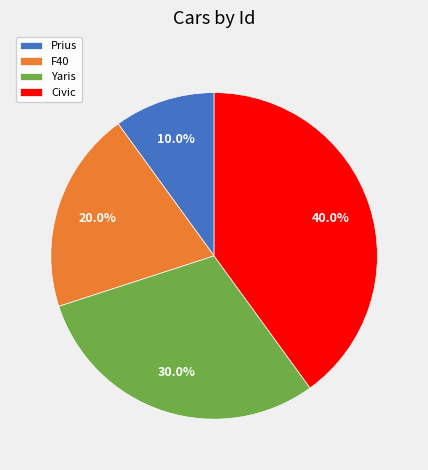

How much of the chart is everything except Yaris?

70.0%